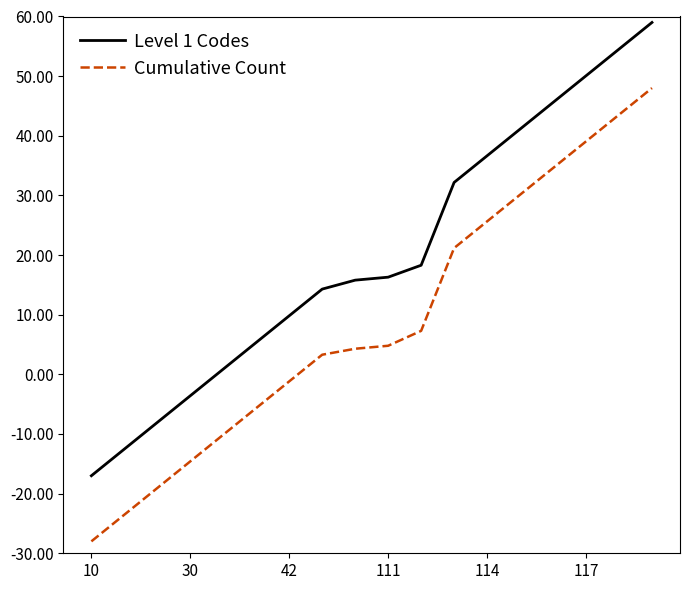

How many values in Level 1 Codes are above zero?

14